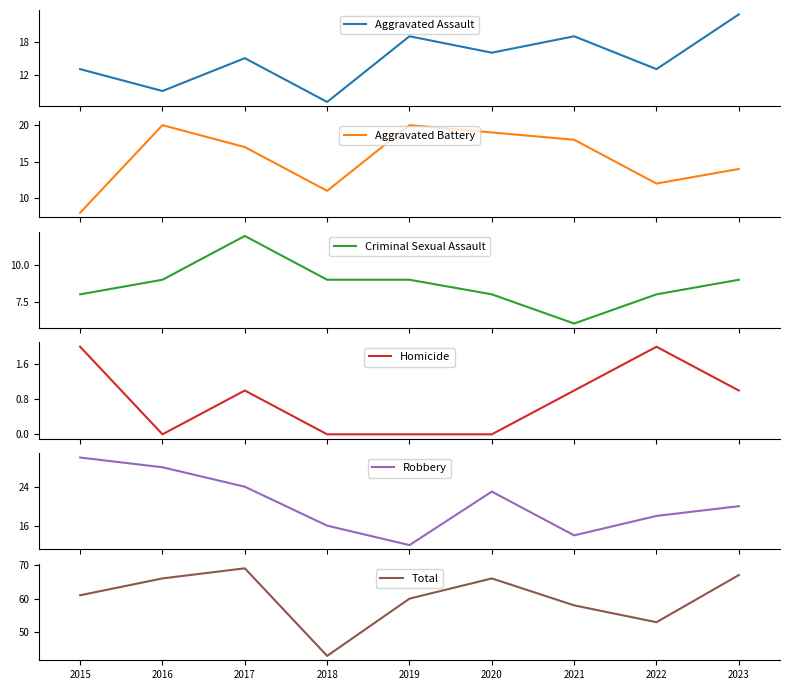

What is the difference between the Criminal Sexual Assault values at 2023 and 2021?

3